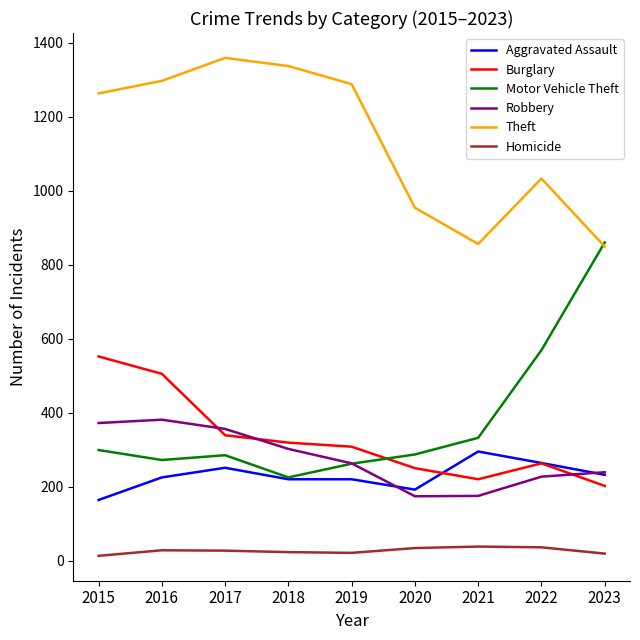

What is the maximum value for Homicide?

38